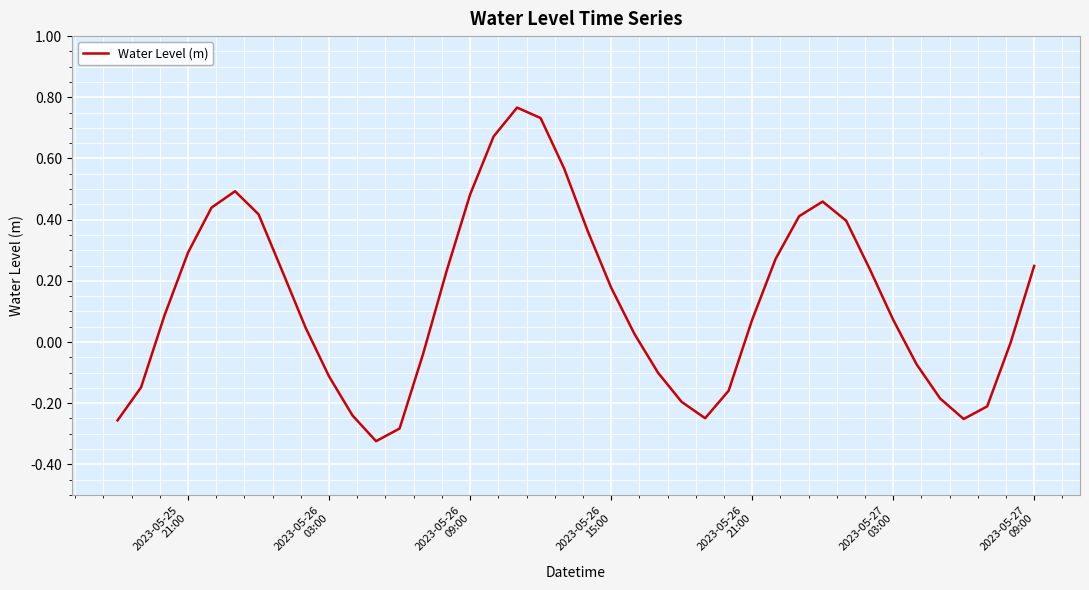

What is the difference between the maximum and minimum values?

1.1